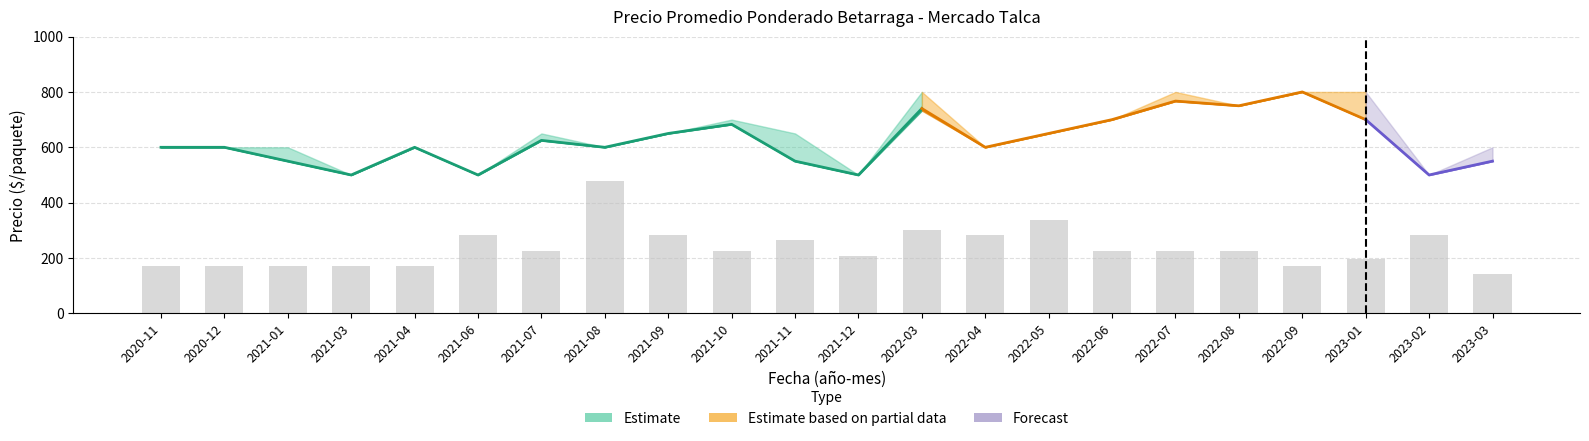

What is the change in value from 2020-11 to 2022-03?

+131.7